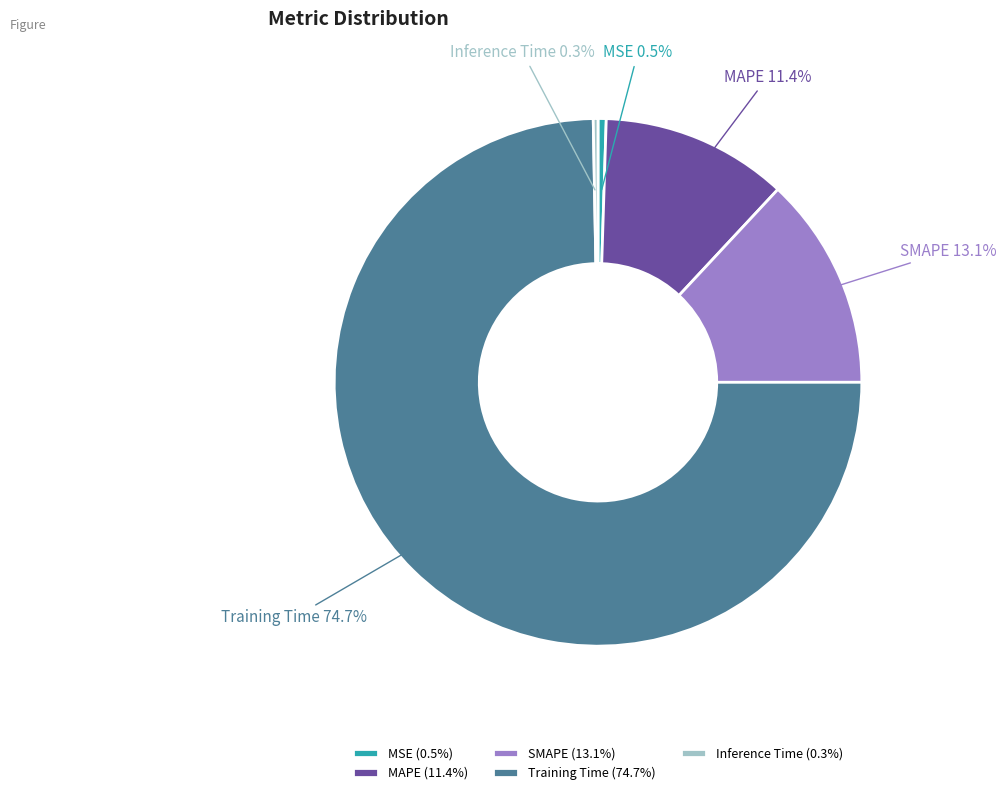

Is it true that MAPE is 20% of the pie?

False